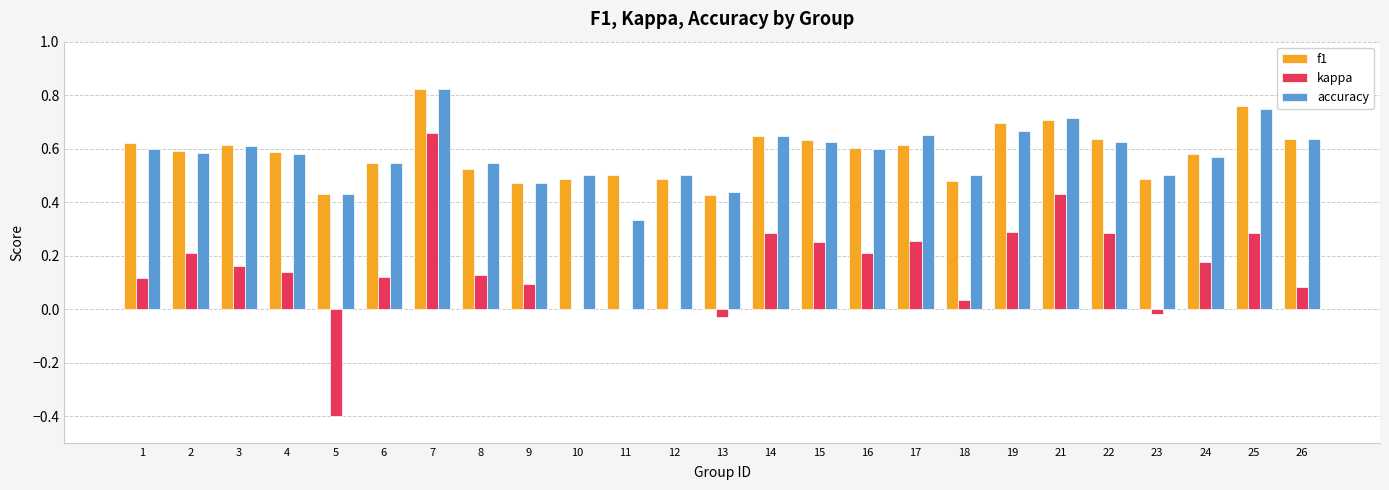

The kappa series shows -0.7 at 11. True or false?

False